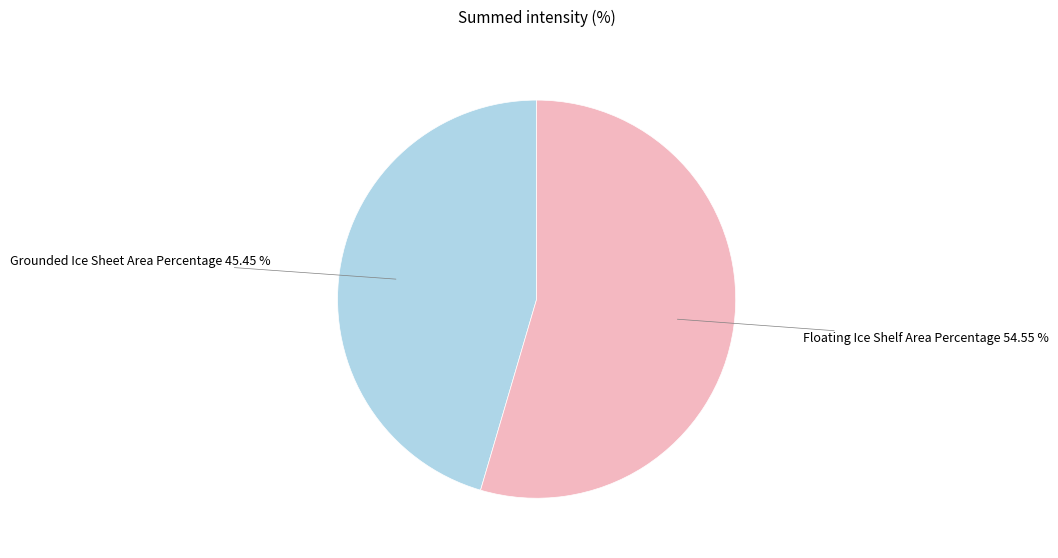

To the nearest percent, what percentage of the pie is Grounded Ice Sheet Area Percentage?

45%